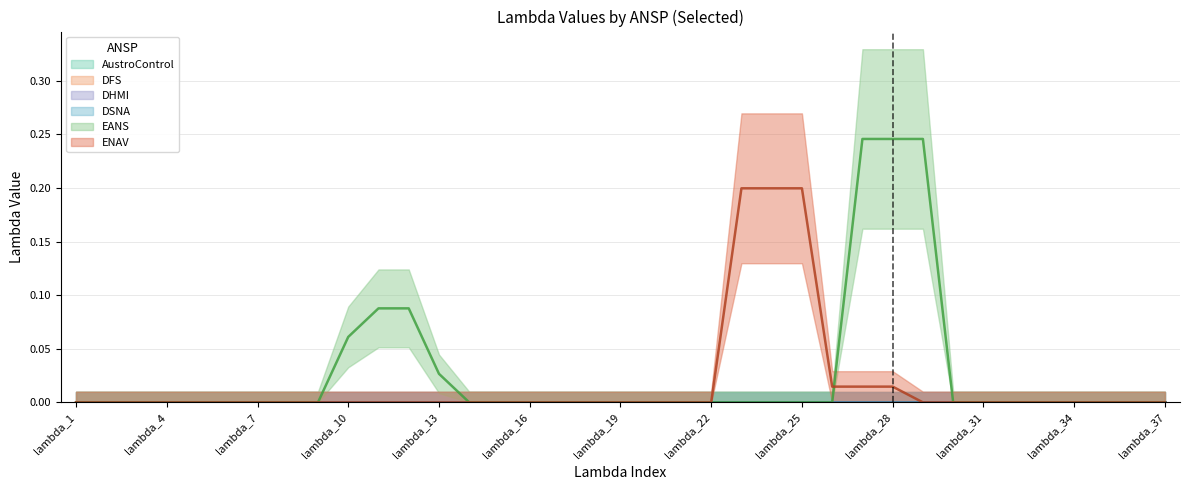

True or false: DSNA has more than 0 points higher than both neighbors.

False